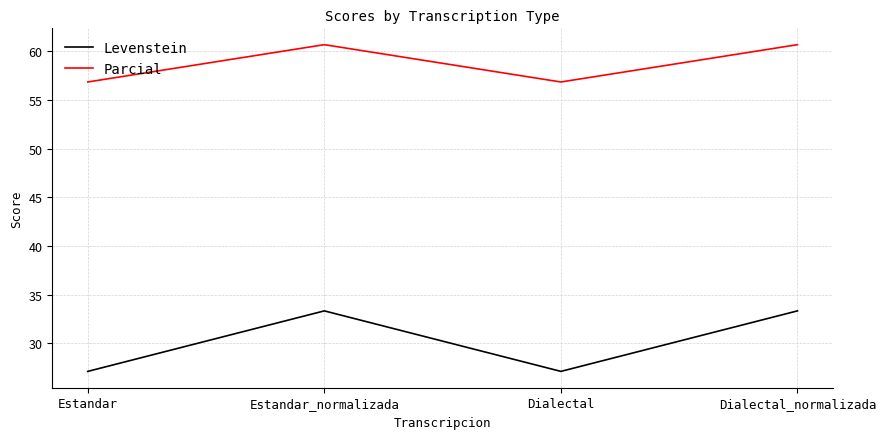

What is the difference between the maximum and second lowest values in the Parcial series?

3.8